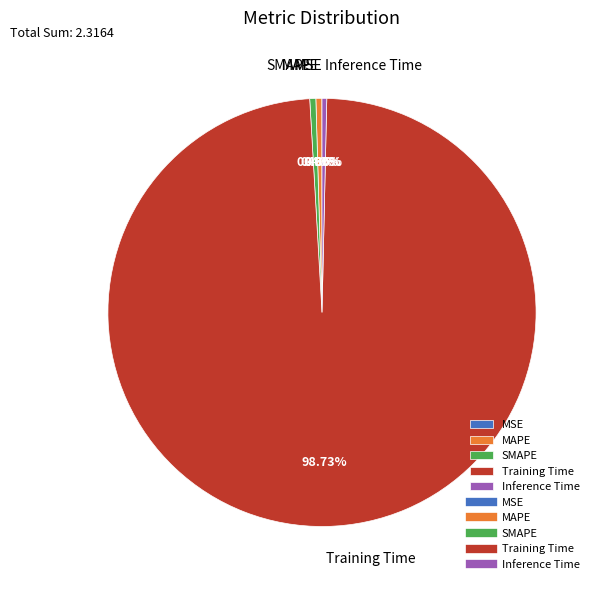

Is there any slice that represents more than half of the pie?

Yes